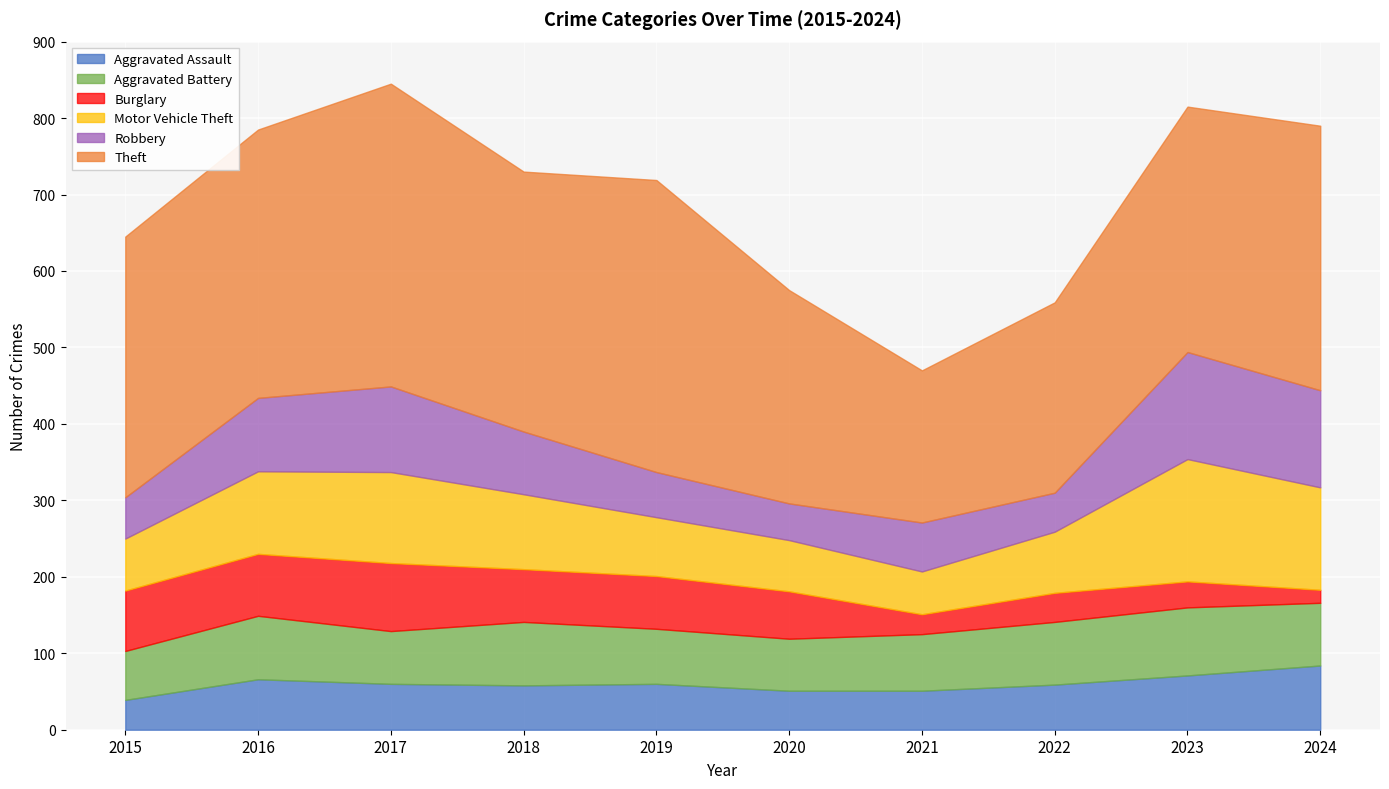

What is the sum of the Motor Vehicle Theft values at 2024 and 2019?

211